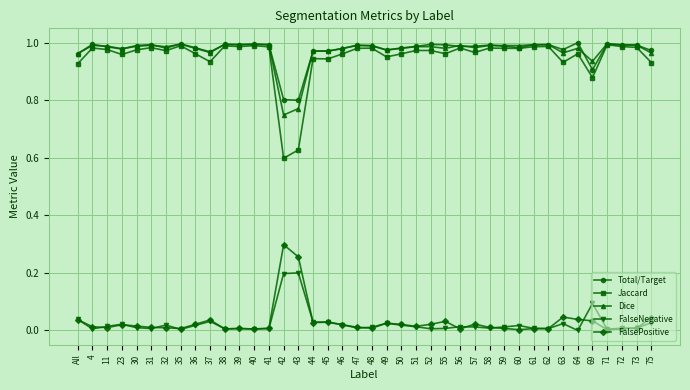

What position from the right is 4?

39